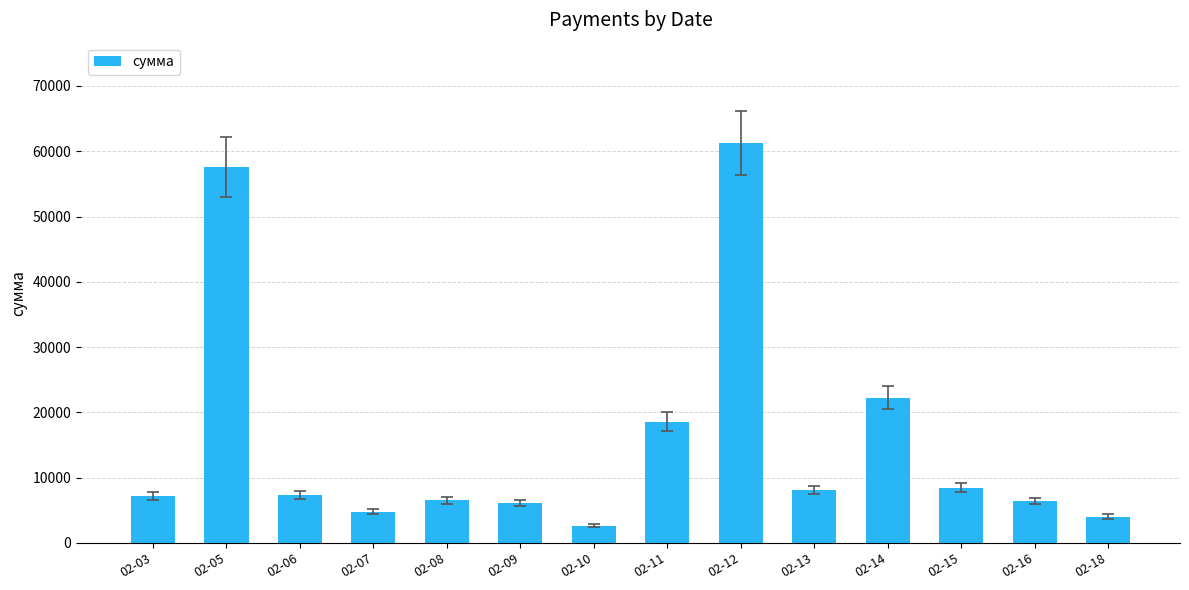

Count the number of values greater than 7285.

7